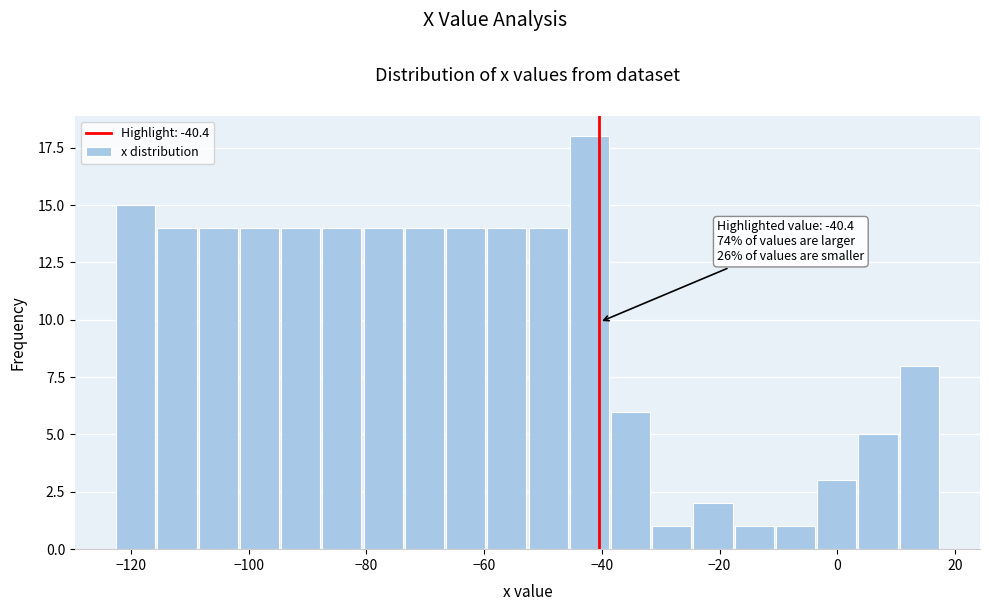

Around what value on the x-axis is the tallest bar? Give the approximate position of its centre, as read against the axis.

-42